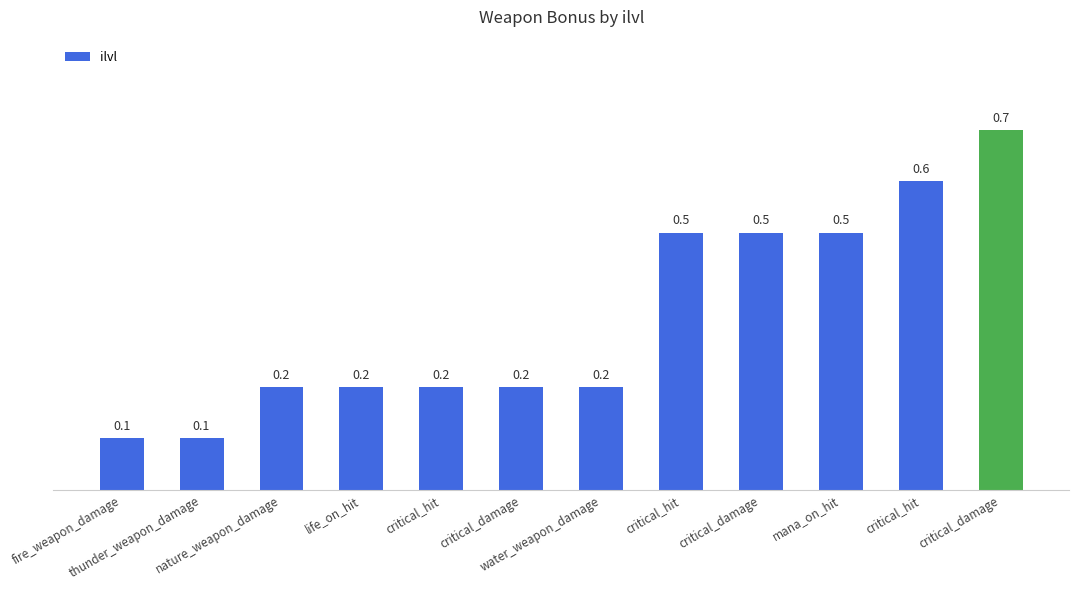

What is the label of the 9th bar from the right?

life_on_hit